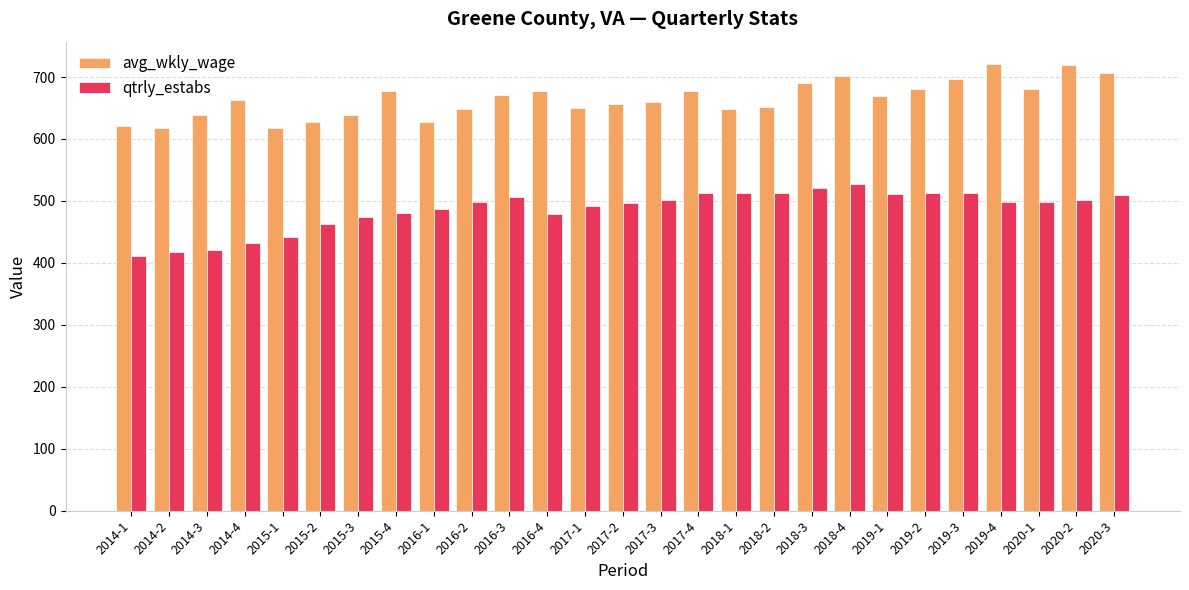

What is the sum of the avg_wkly_wage values at 2014-2 and 2016-2?

1266